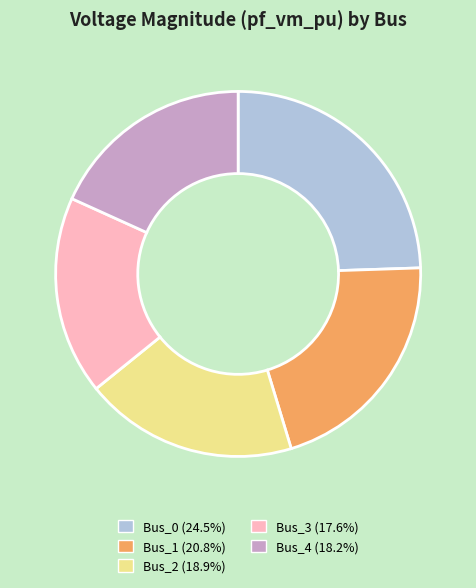

Is there a majority slice in this chart?

No